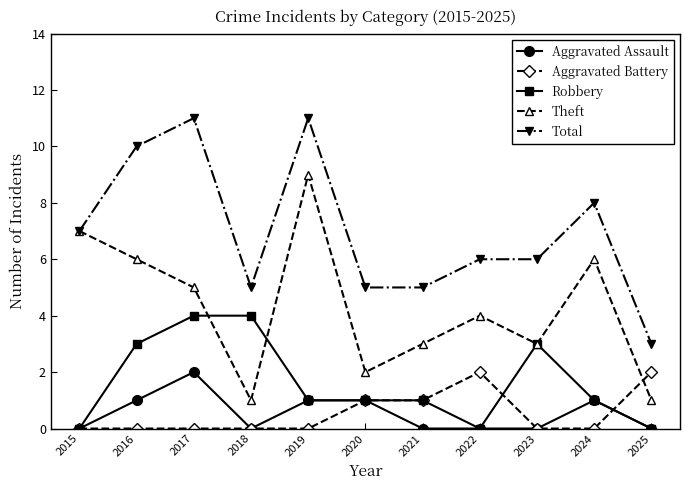

What is the difference between the highest and lowest values at 2021?

5